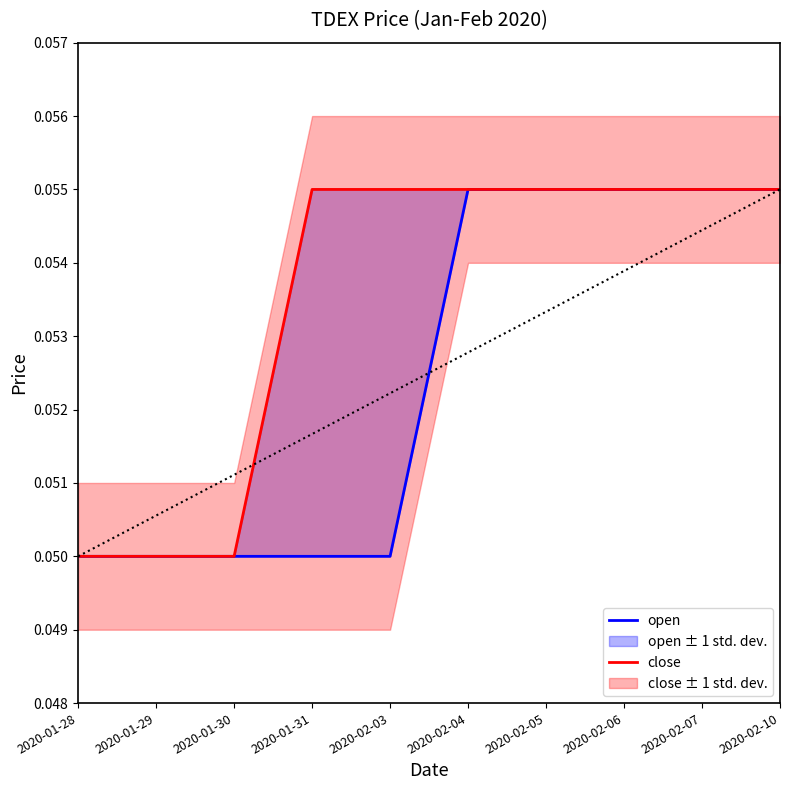

At which label does close reach its peak?

2020-01-31